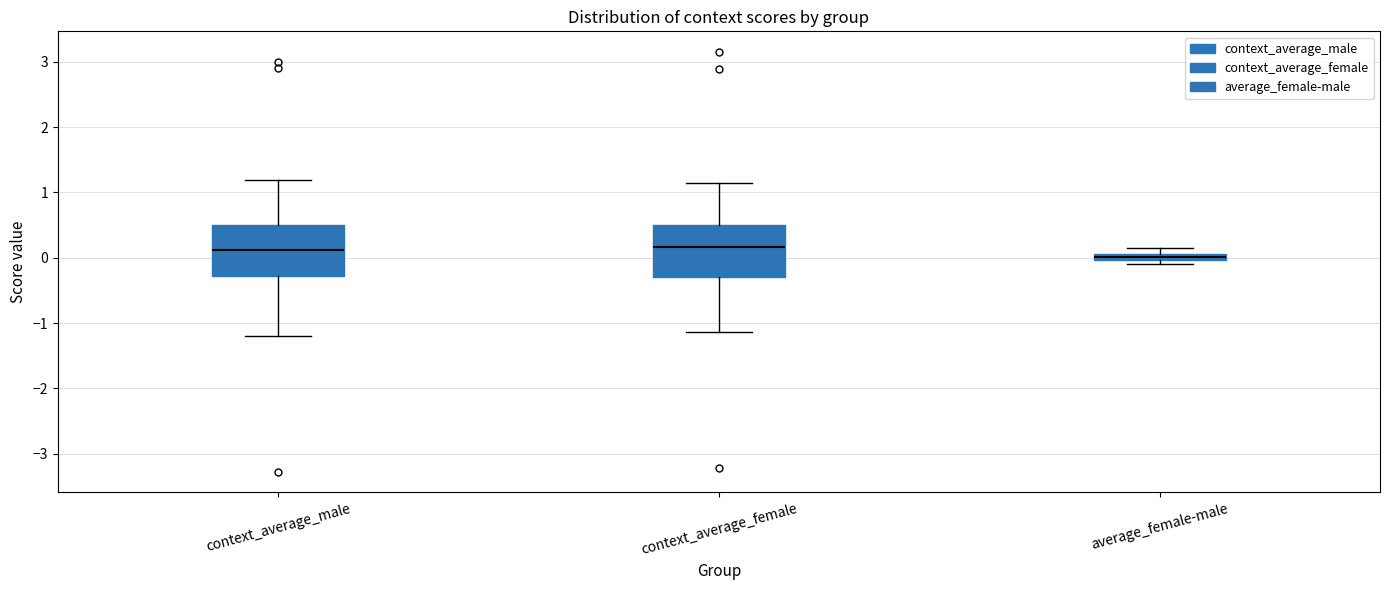

Where does the upper whisker of the box for context_average_male end on the y-axis? The values are not printed on the chart, so give them approximately, as read against the axis.

1.2